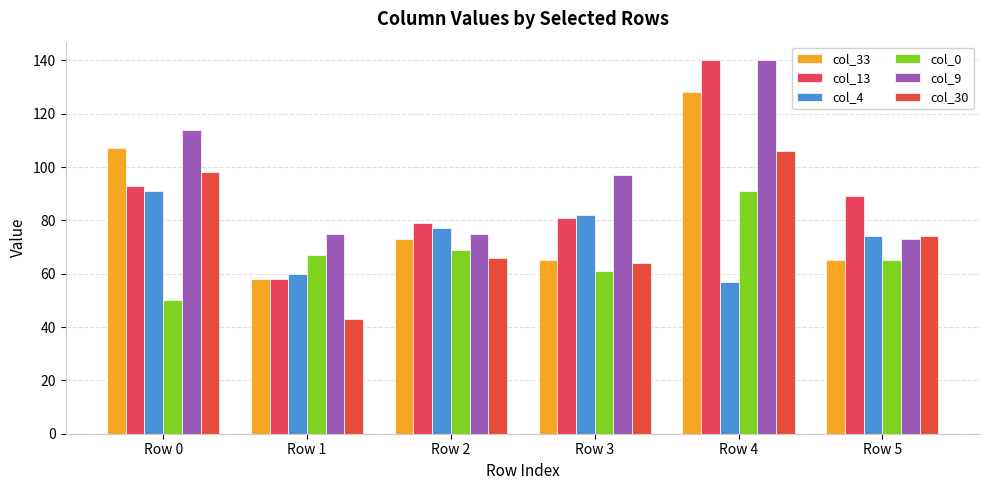

Read the col_13 value at Row 4.

140